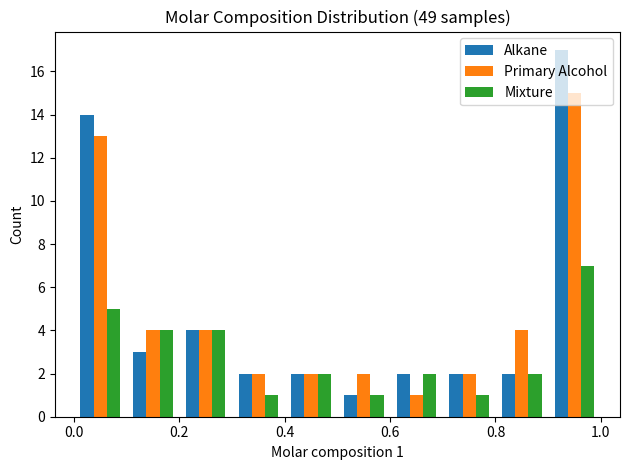

In the Mixture series, which range on the x-axis has the tallest bar?

0.9 to 1.0